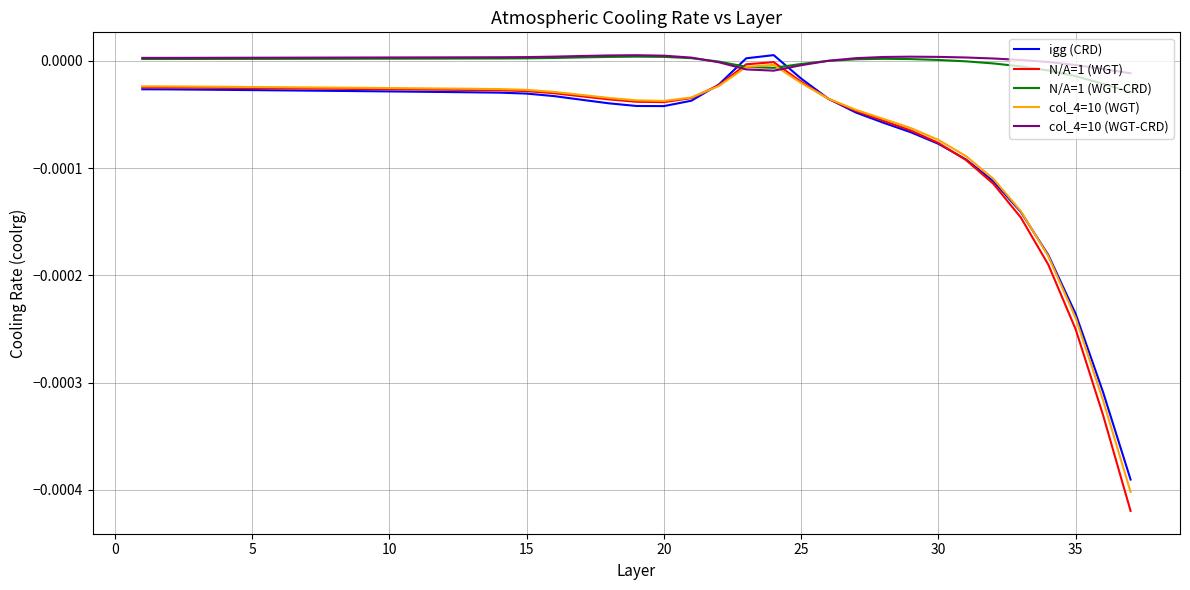

Which series has the largest range (max minus min)?

N/A=1 (WGT)